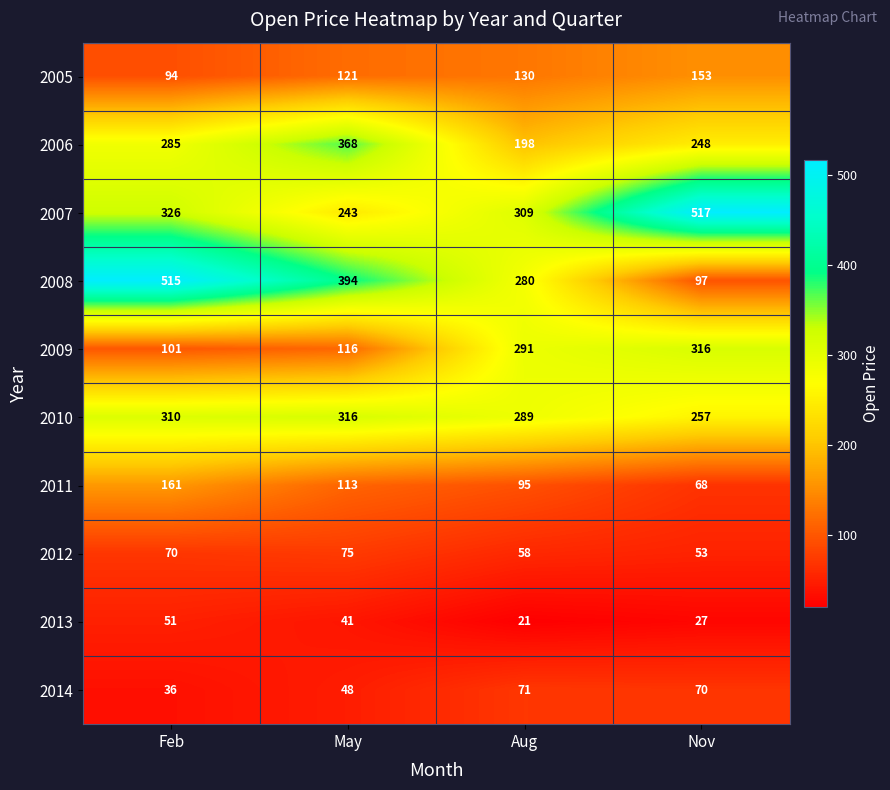

What is the minimum value for 2009?

101